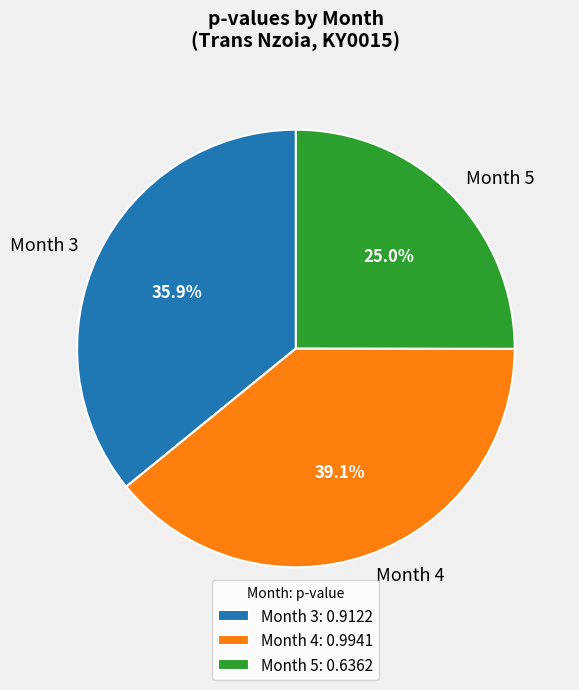

To the nearest percent, what percentage of the pie is Month 5?

25%